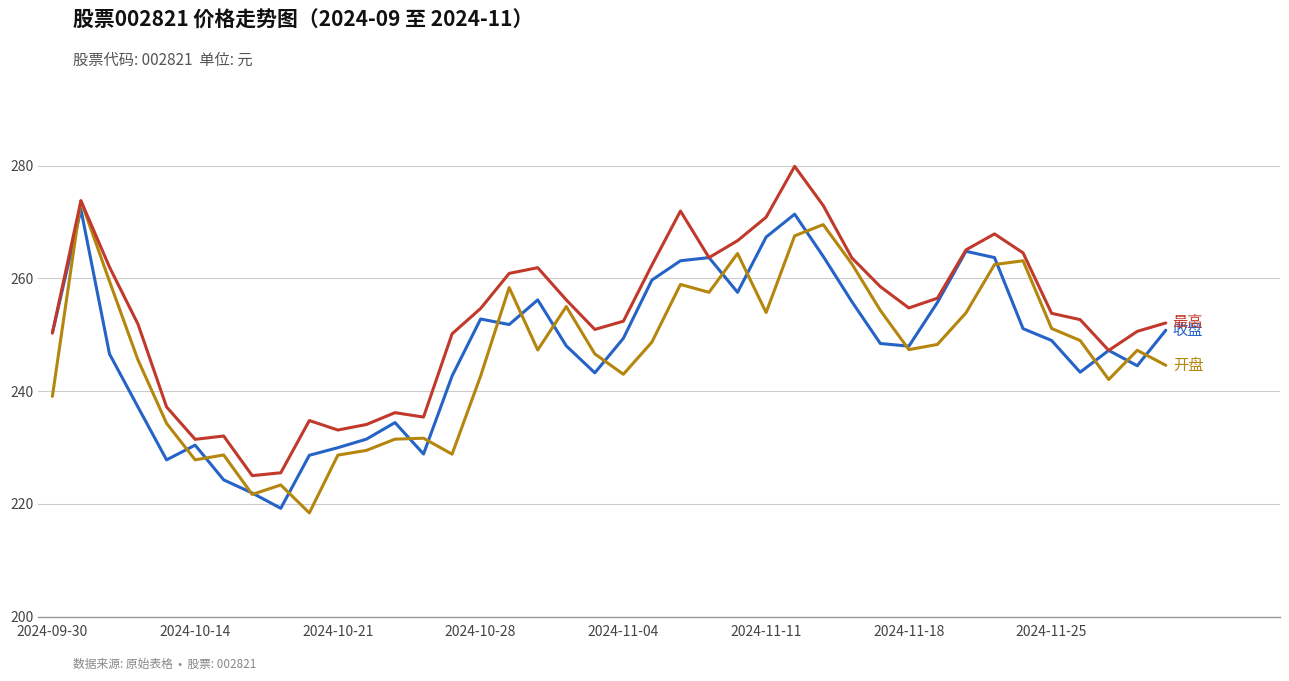

What is the minimum value shown in the chart?

218.4